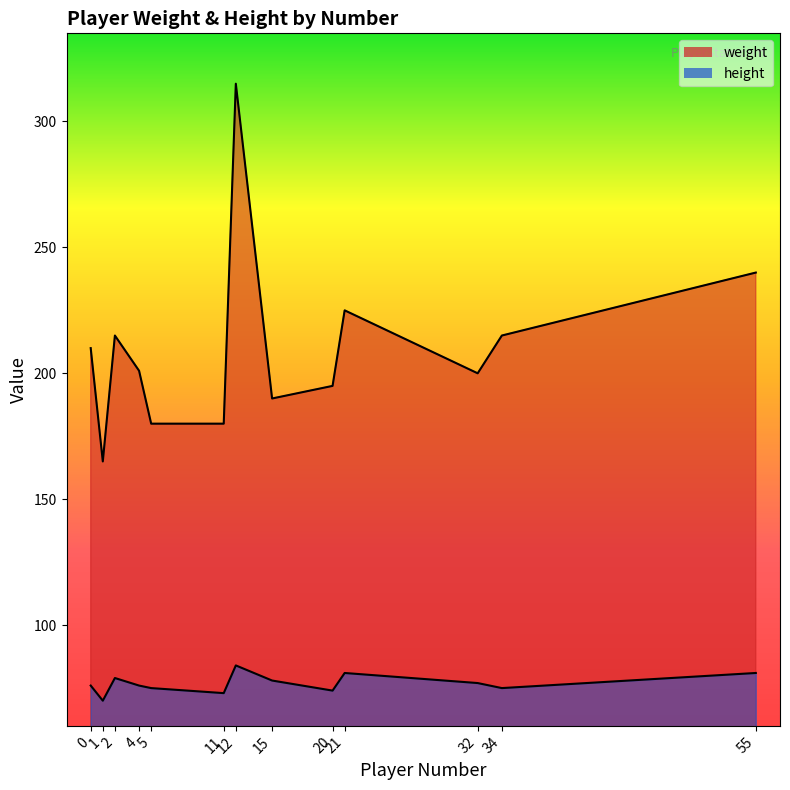

What is the average value of the height series?

77